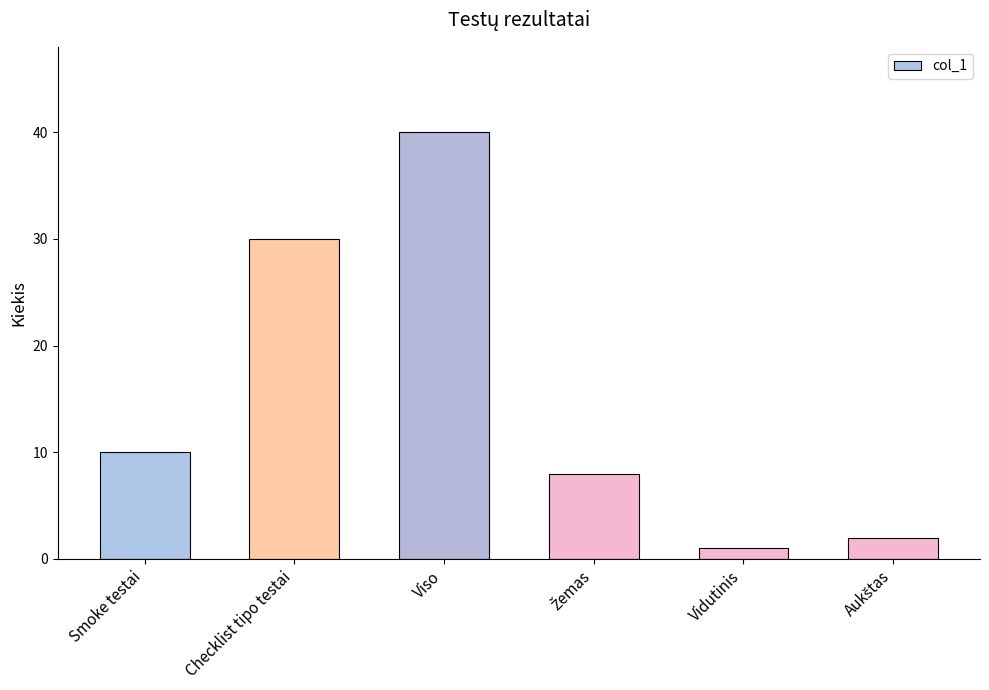

At which category does the chart reach its minimum across all series?

Vidutinis